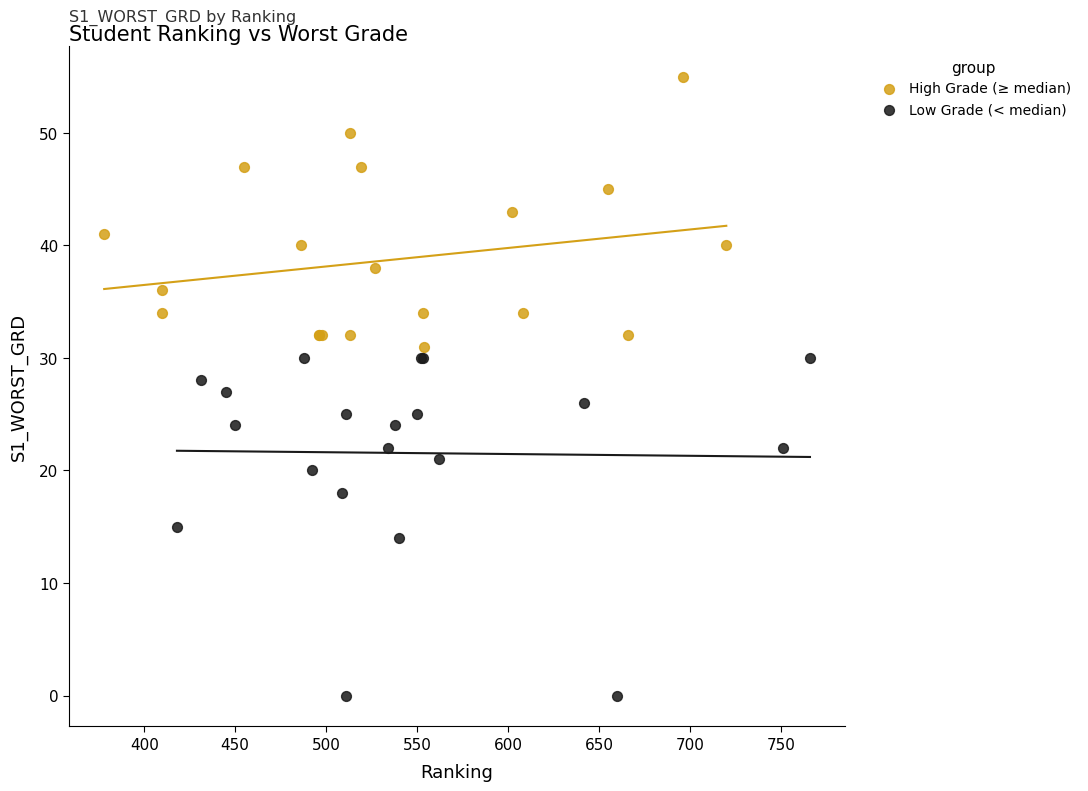

Which series contains the highest Y value?

High Grade (≥ median)